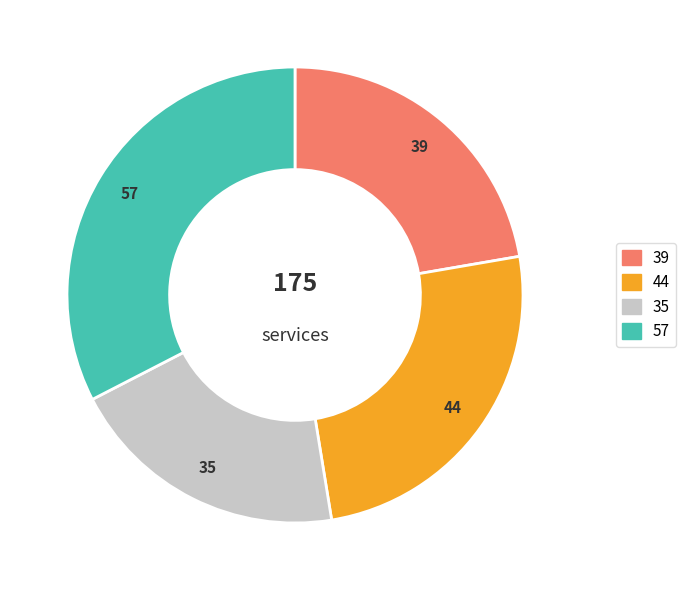

Rank the categories by value from lowest to highest.

35, 39, 44, 57